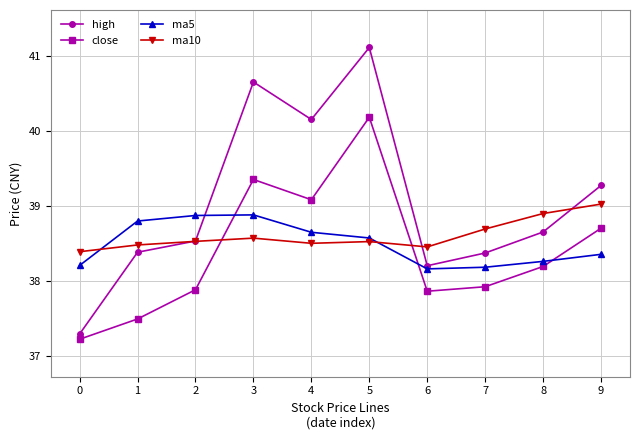

Is it true that close equals 67.0 at 9?

False